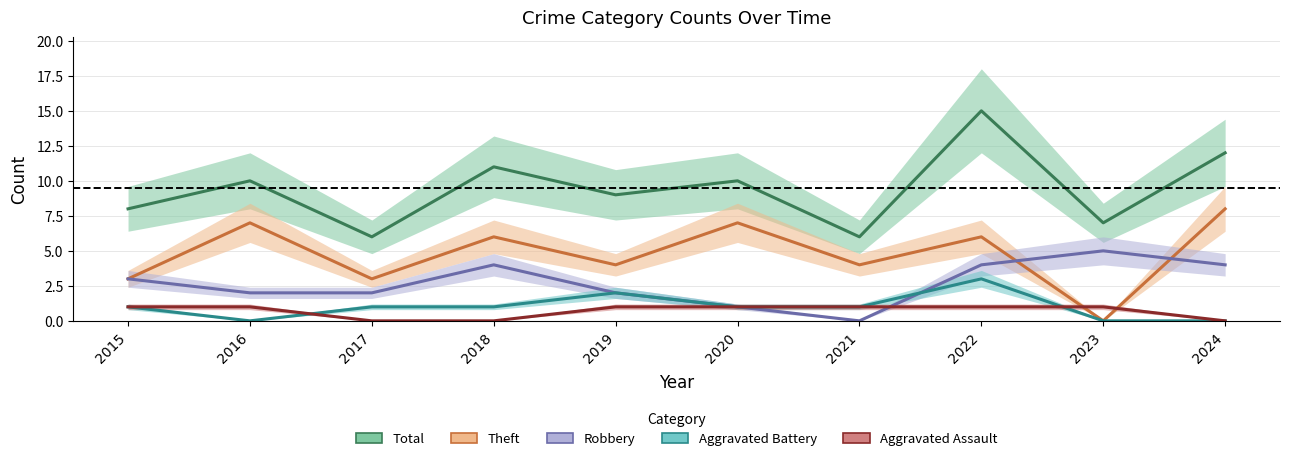

What is the maximum value shown in the chart?

15